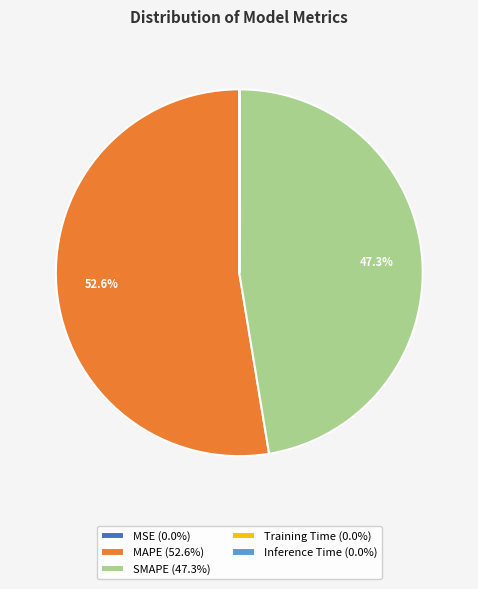

Is there any slice that represents more than half of the pie?

Yes